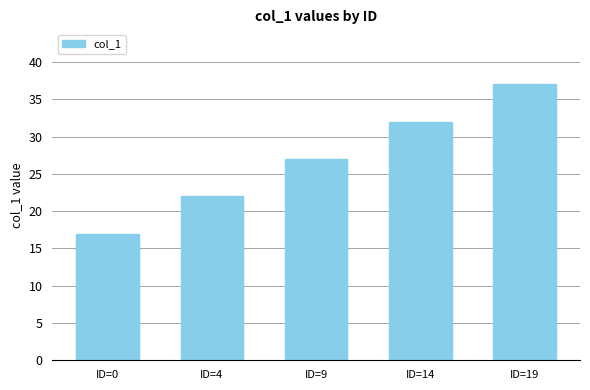

Count the values in the range 22 to 32.

3